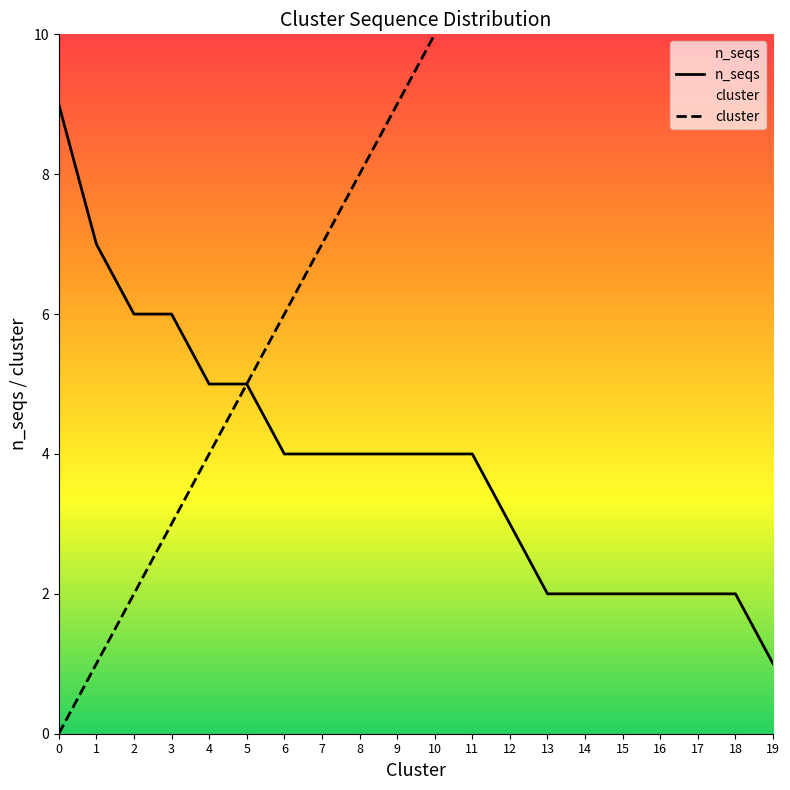

Between 4 and 15, which is larger?

4